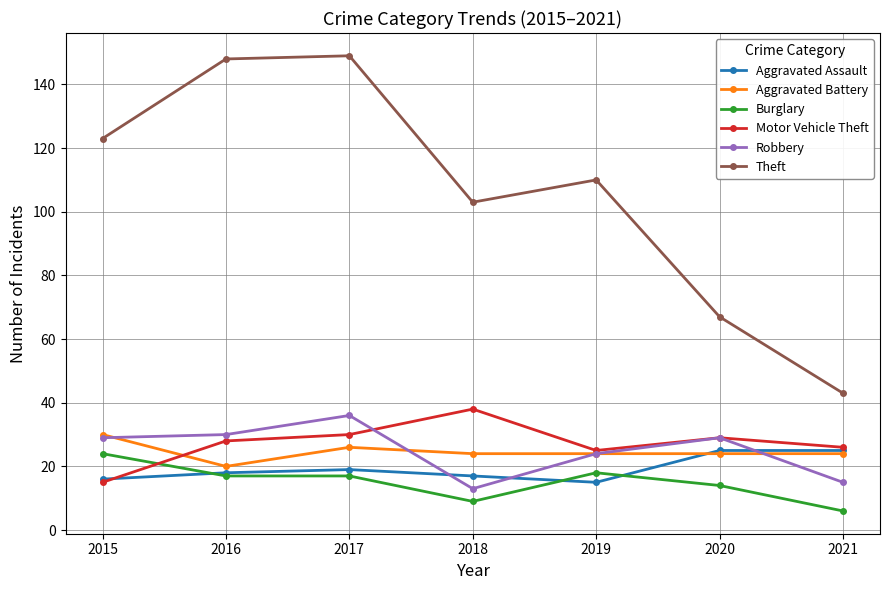

Between 2016 and 2018, which series saw the biggest shift?

Theft